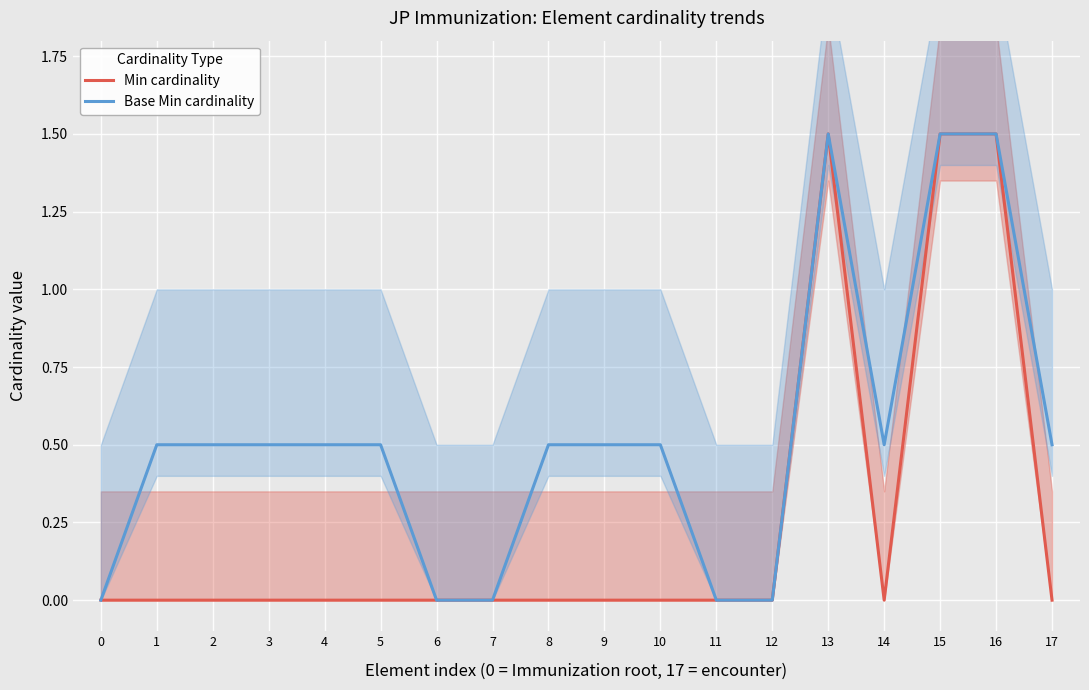

What are all the series names shown in the legend?

Min cardinality, Base Min cardinality